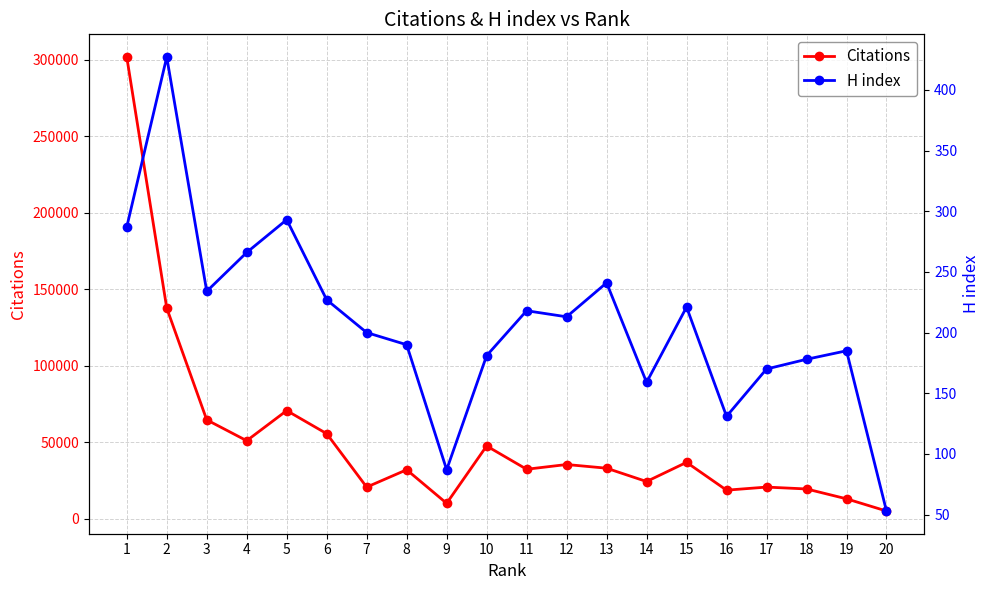

Count the number of categories in the chart.

20